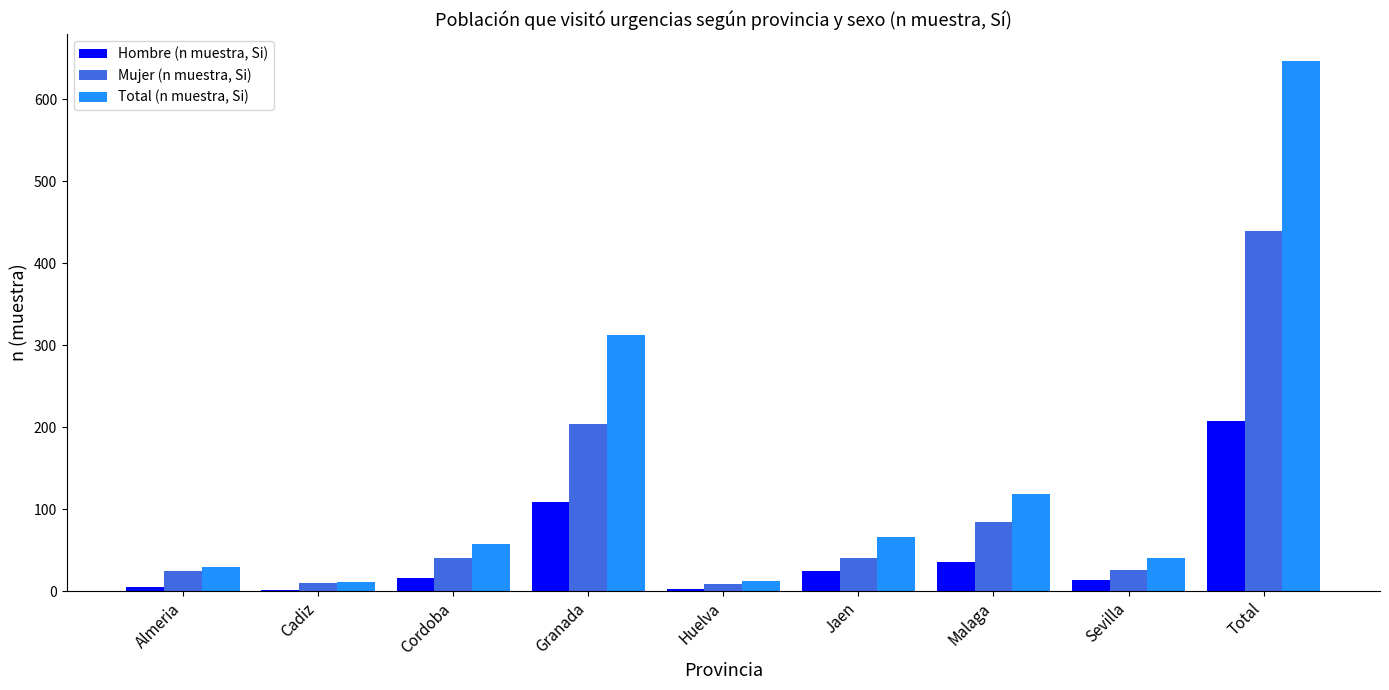

Between Granada and Jaen, which series saw the biggest shift?

Total (n muestra, Si)